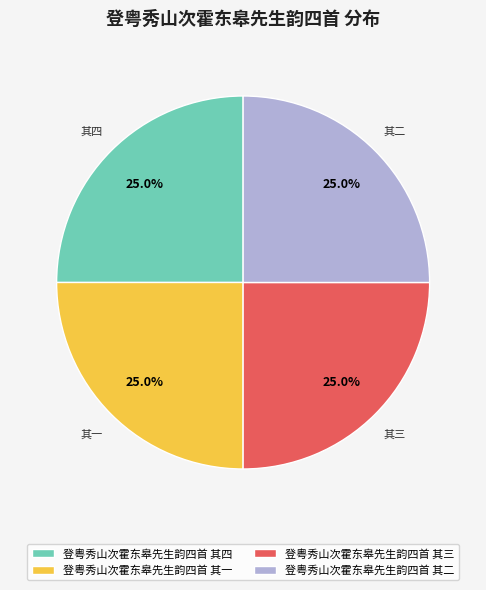

What percentage is the 登粤秀山次霍东皋先生韵四首 其二 slice, to the nearest percent?

25%